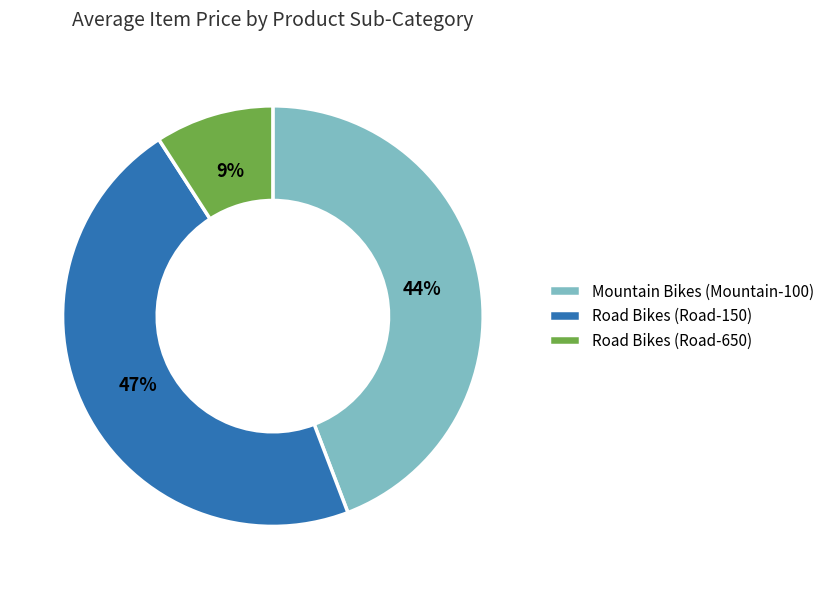

Rank the categories by value from lowest to highest.

Road Bikes (Road-650), Mountain Bikes (Mountain-100), Road Bikes (Road-150)